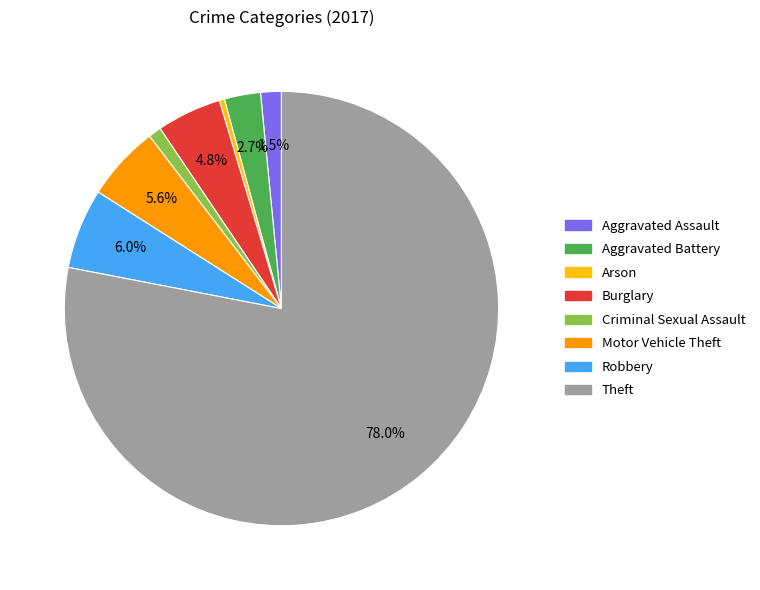

Is Theft the majority of the pie?

Yes